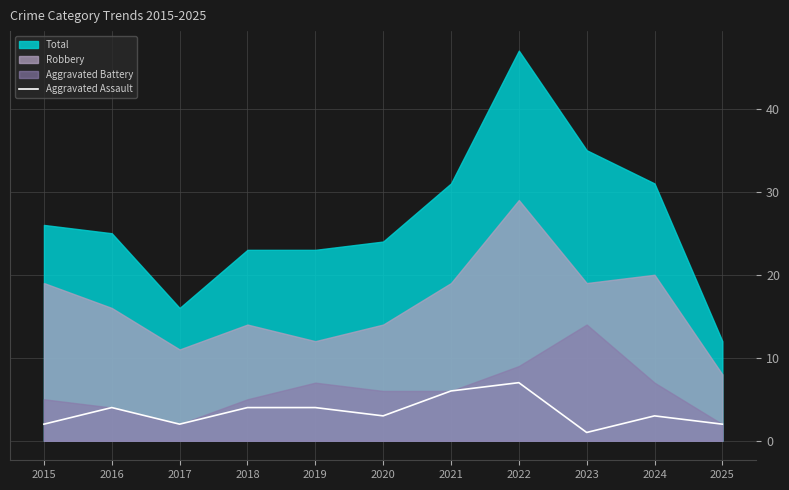

True or false: Aggravated Assault has a value of 3 at 2024.

True